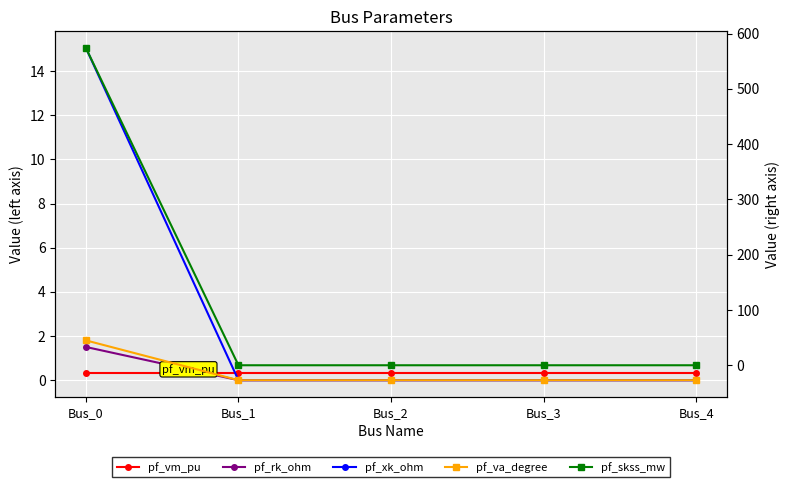

At Bus_1, list the series in order from largest to smallest.

pf_vm_pu, pf_rk_ohm, pf_xk_ohm, pf_skss_mw, pf_va_degree